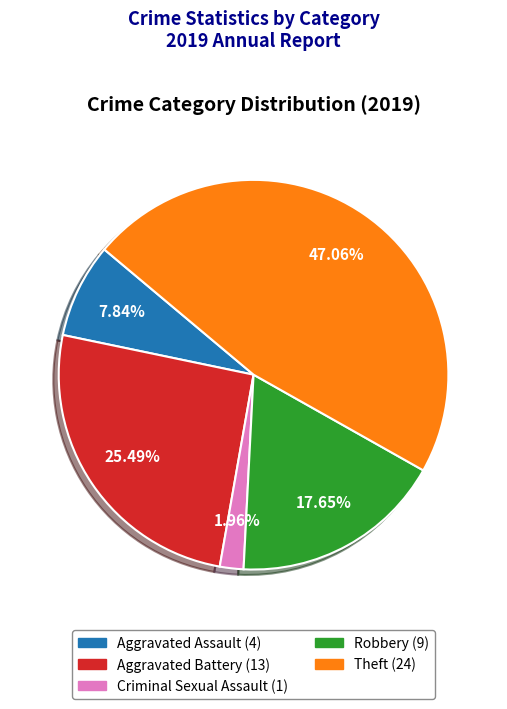

Is there a majority slice in this chart?

No